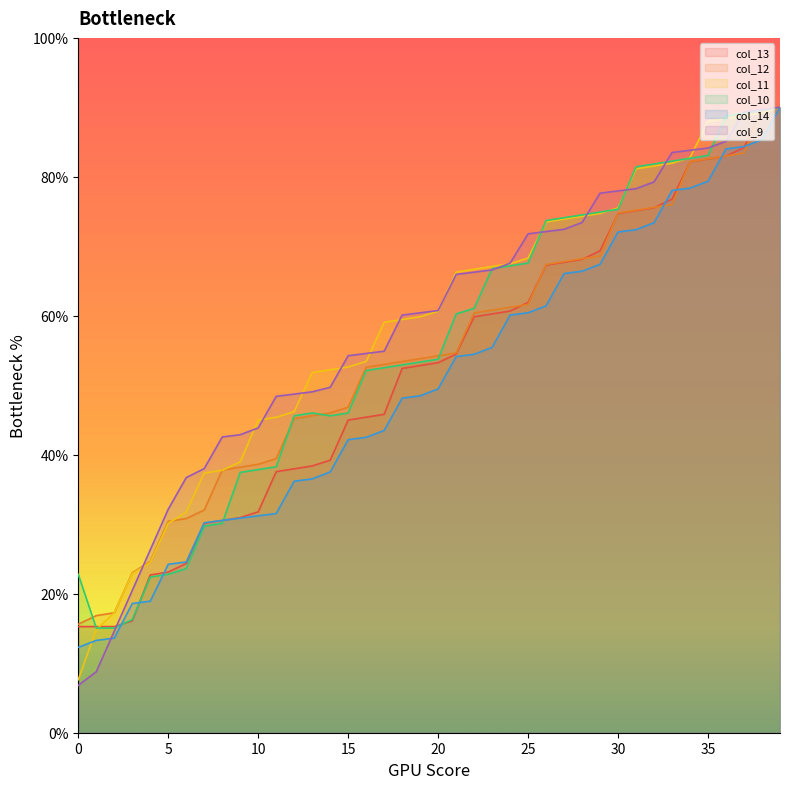

True or false: col_14 has more than 2 points higher than both neighbors.

False